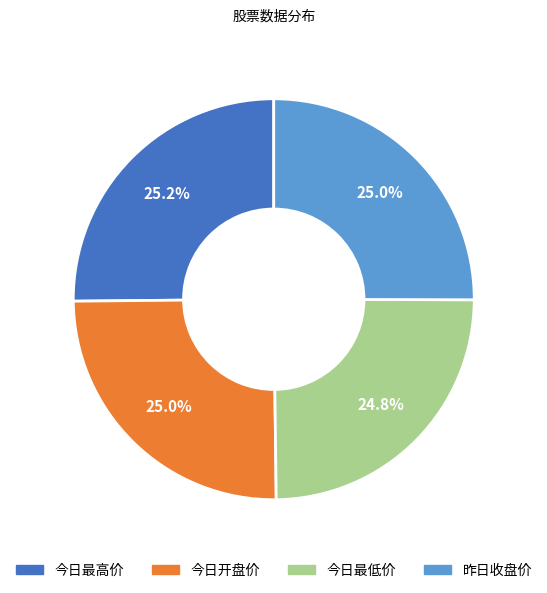

Is there a majority slice in this chart?

No